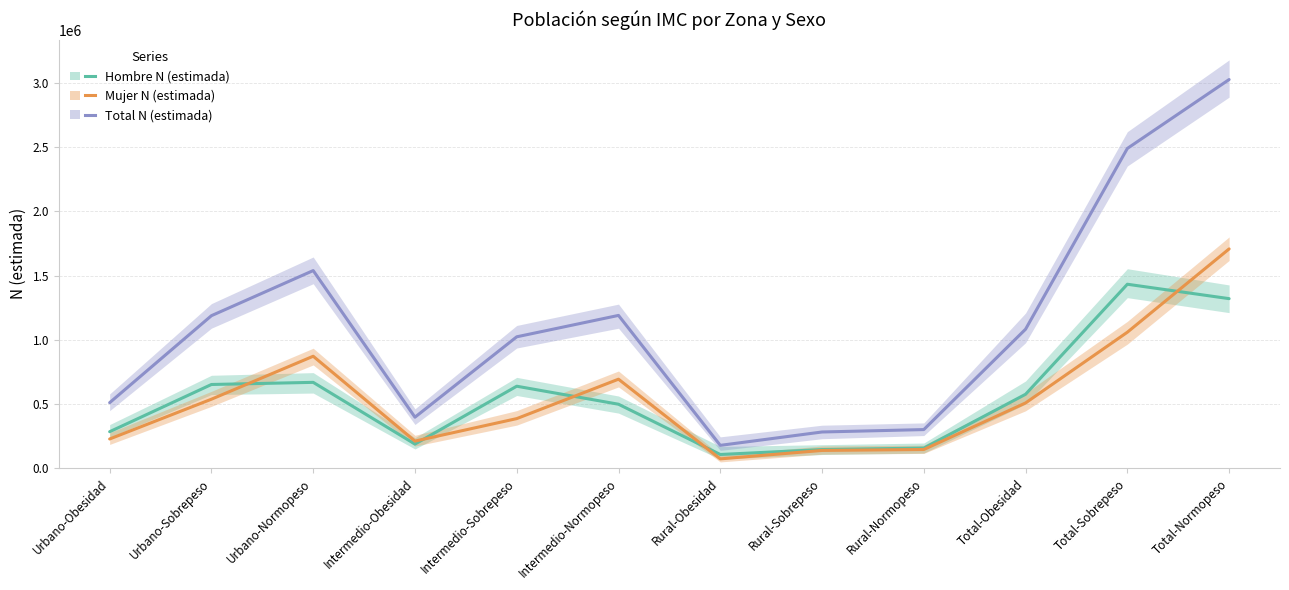

True or false: Total N (estimada) and Mujer N (estimada) intersect in this chart.

False